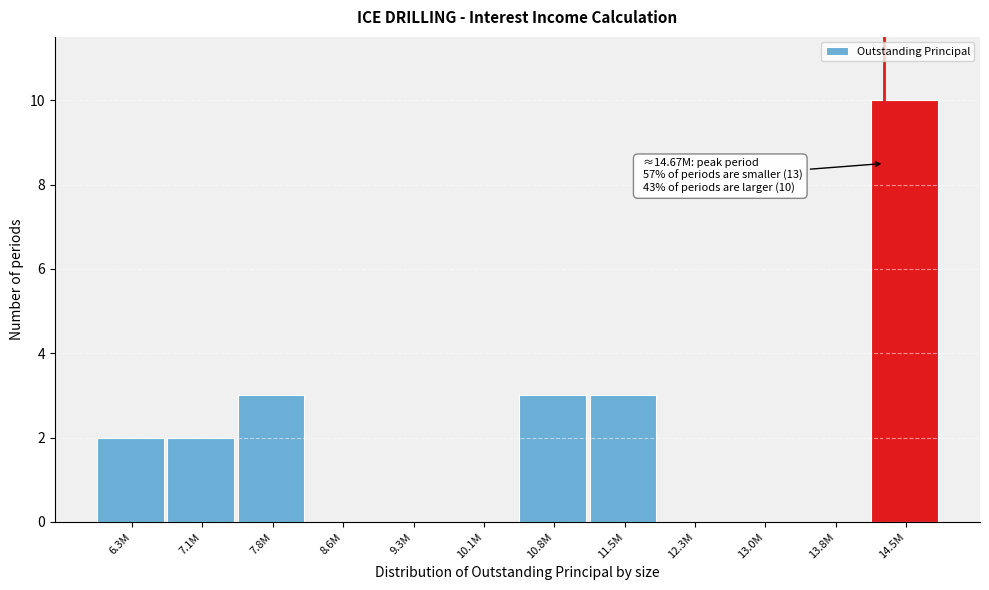

Reading left to right, list all the values displayed in this chart.

6.3M=2	7.1M=2	7.8M=3	8.6M=0	9.3M=0	10.1M=0	10.8M=3	11.5M=3	12.3M=0	13.0M=0	13.8M=0	14.5M=10